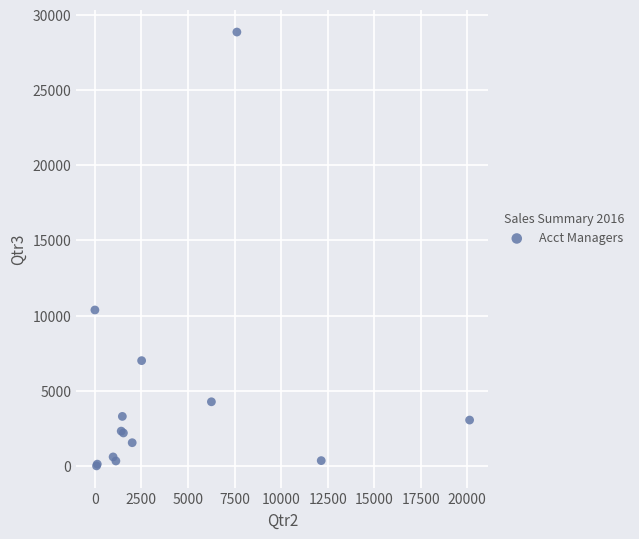

What Y value in the scatter plot is closest to 14433?

10373.6